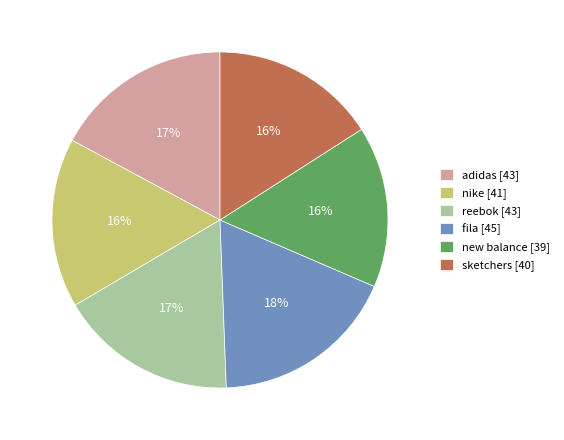

True or false: nike accounts for 10% of the total.

False